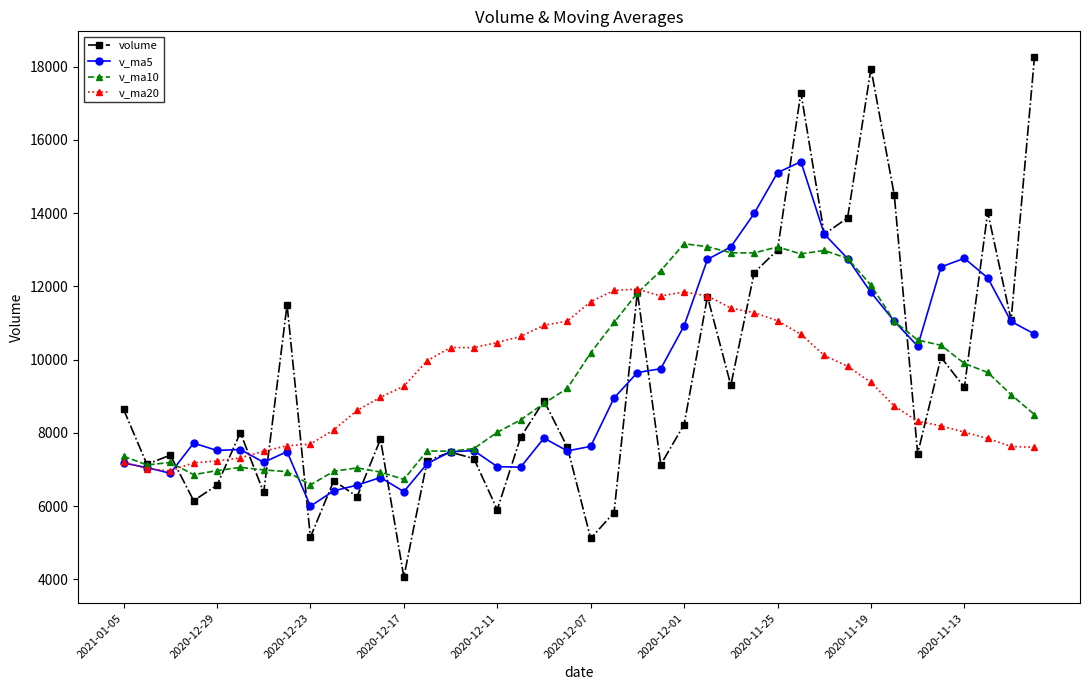

Count the number of data series in this chart.

4